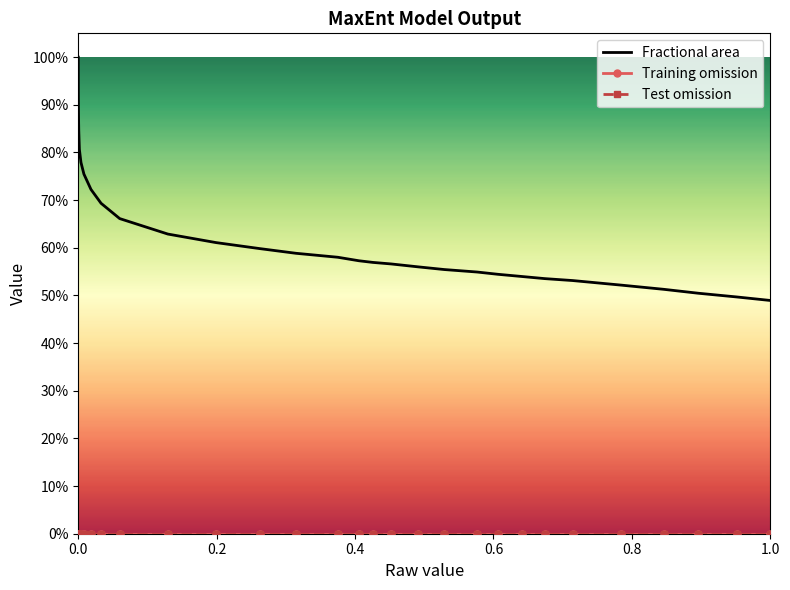

The Training omission series shows 0.0 at 18. True or false?

True